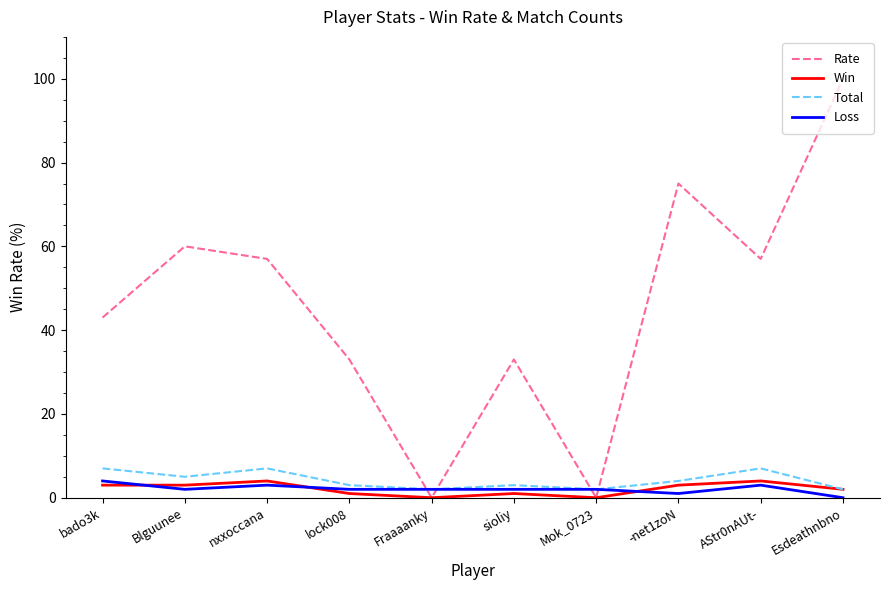

At which category is the sum across all series the highest?

Esdeathnbno